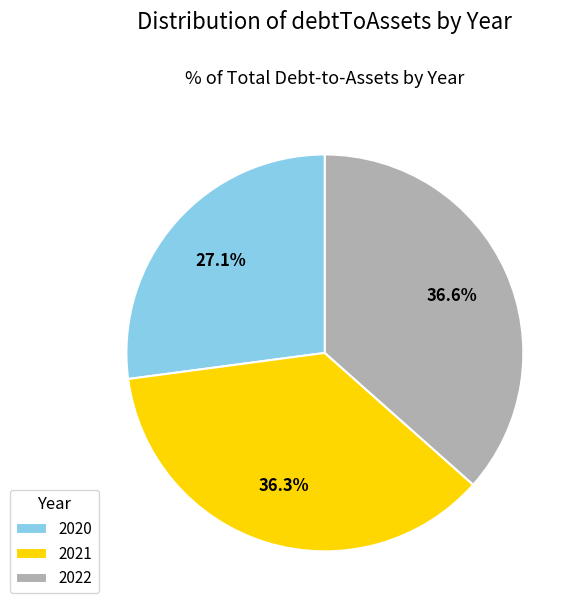

True or false: 2021 accounts for 27% of the total.

False